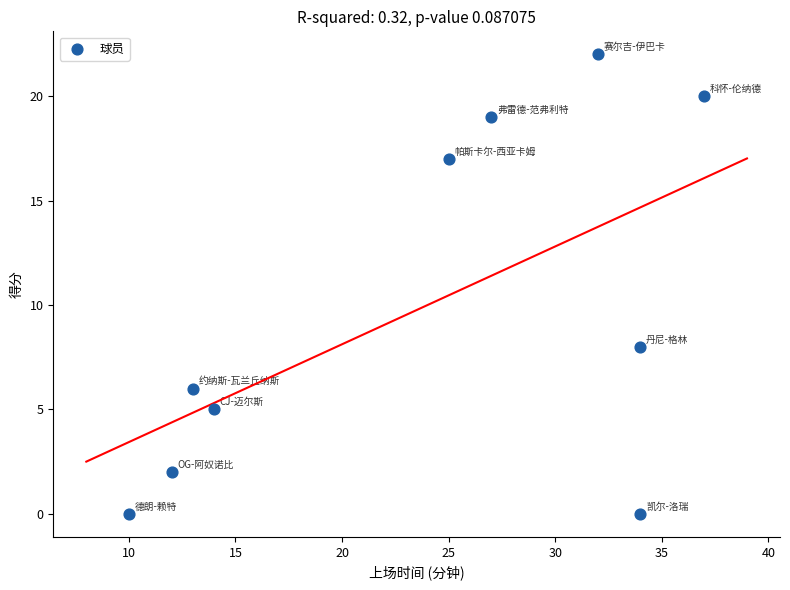

What Y value in the scatter plot is closest to 11?

8